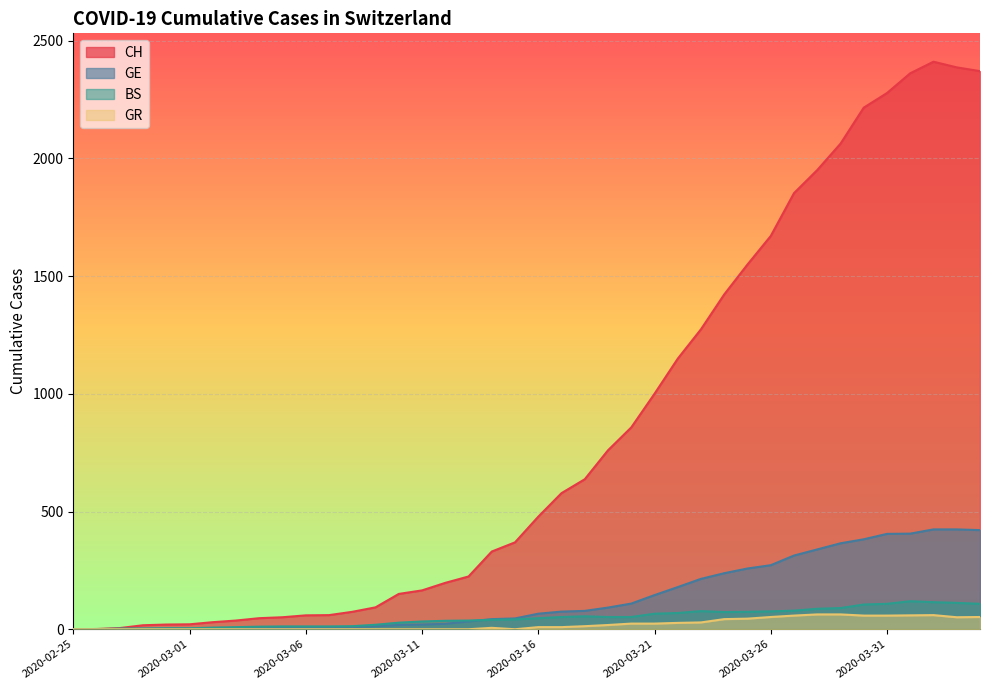

In CH, how many points are higher than both neighbors (excluding endpoints)?

1